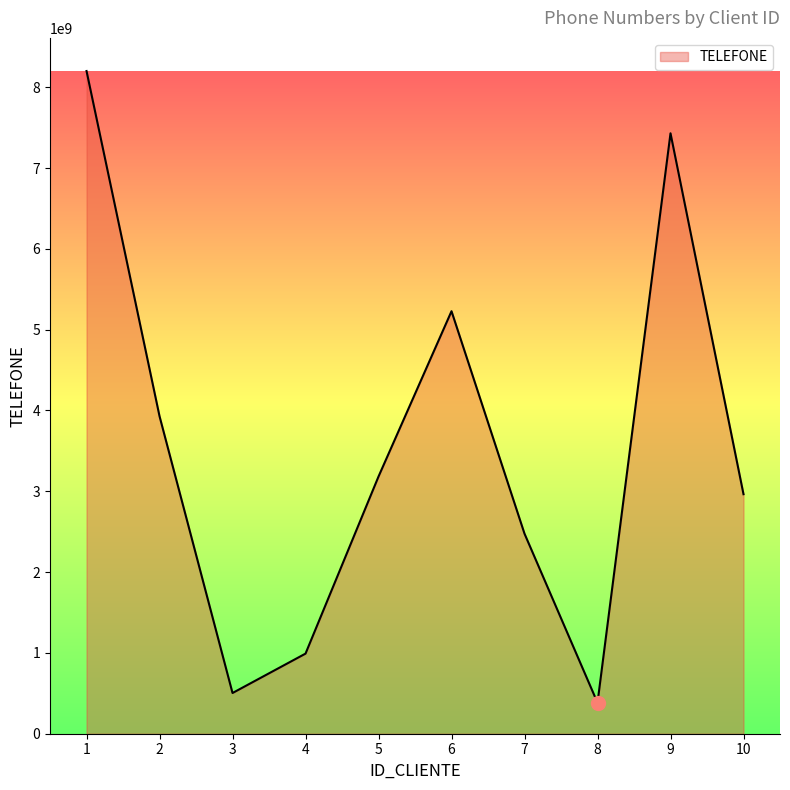

Between 8 and 1, which is larger?

1